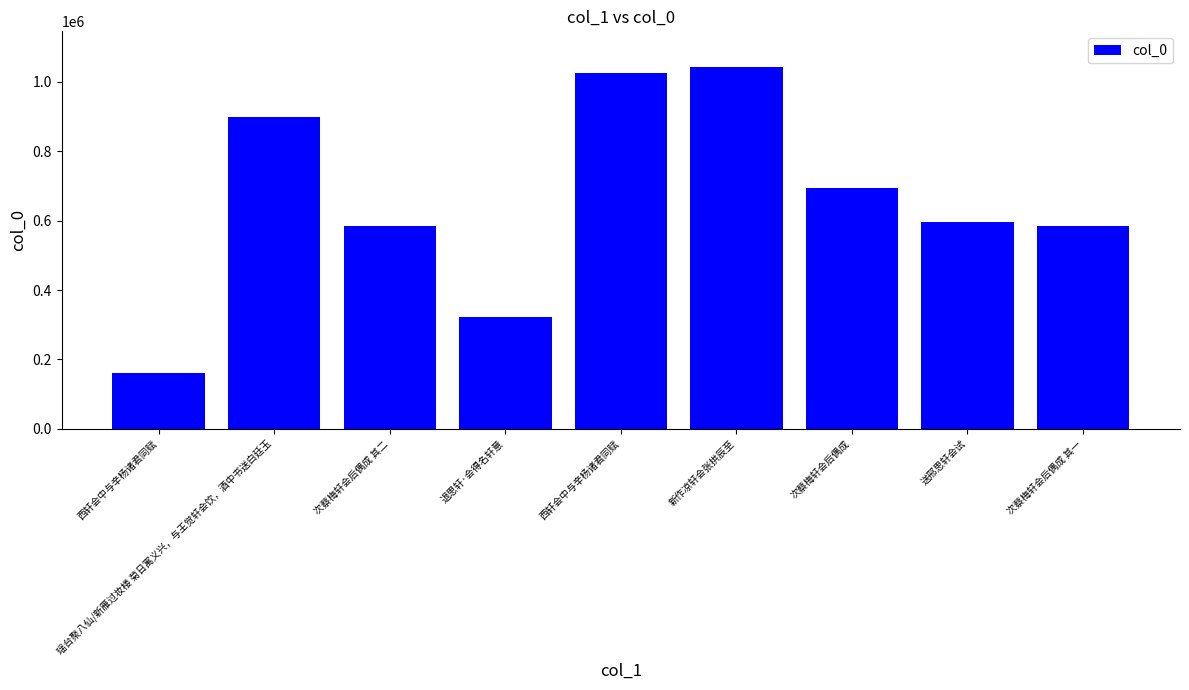

Reading left to right, what are all the values shown in this chart?

160466	899739	583009	323038	1026304	1041096	694639	597116	583008